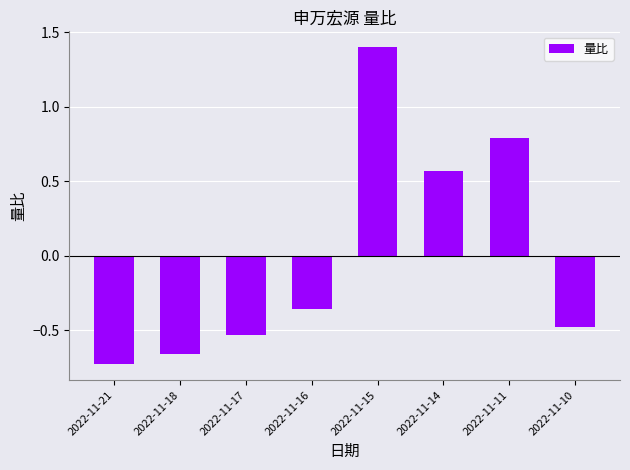

What is the value of the 5th bar from the left?

1.4